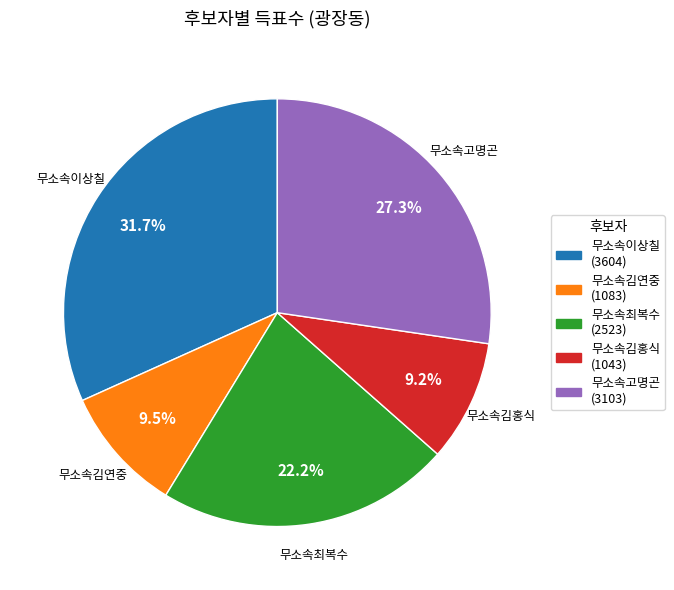

Does 무소속이상칠 represent more than half of the total?

No